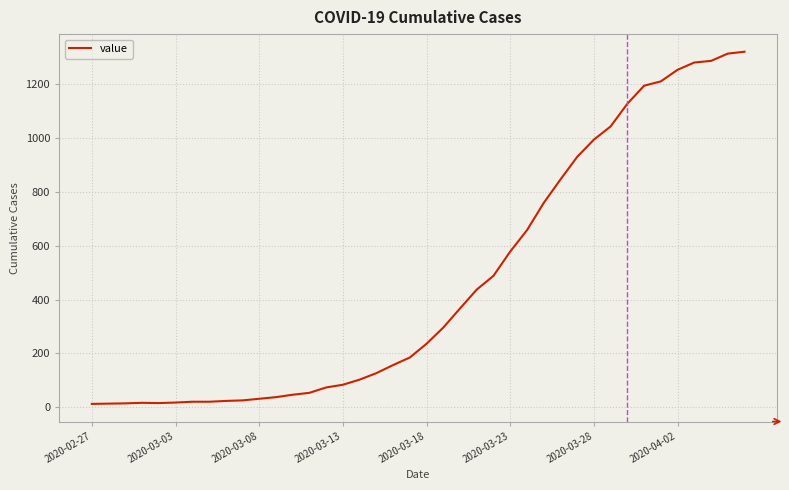

What is the difference between the maximum and minimum values?

1306